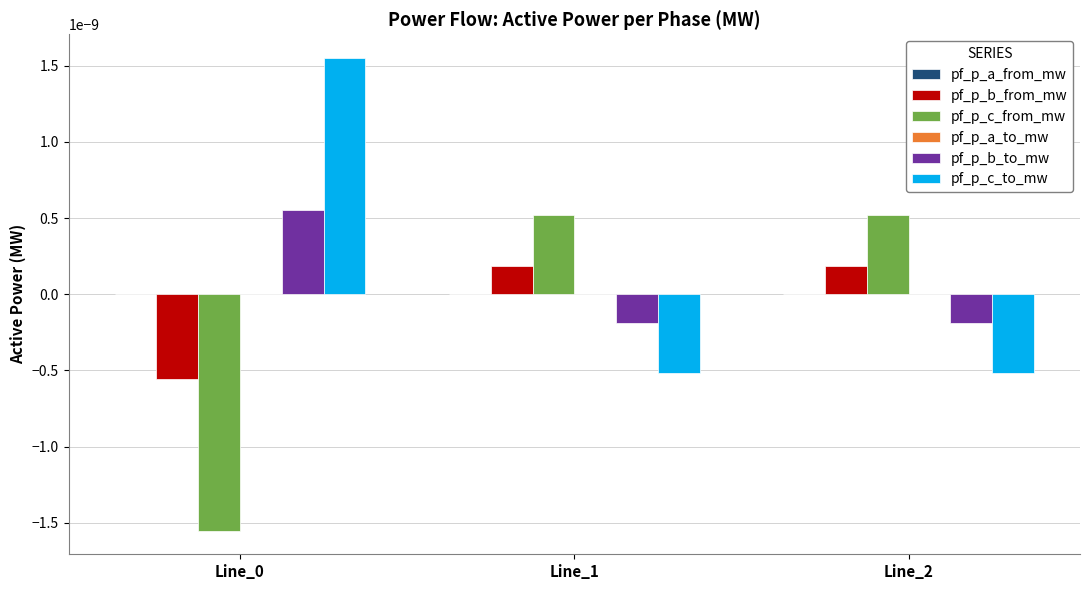

The value of pf_p_c_to_mw at Line_2 is -0.0. True or false?

True